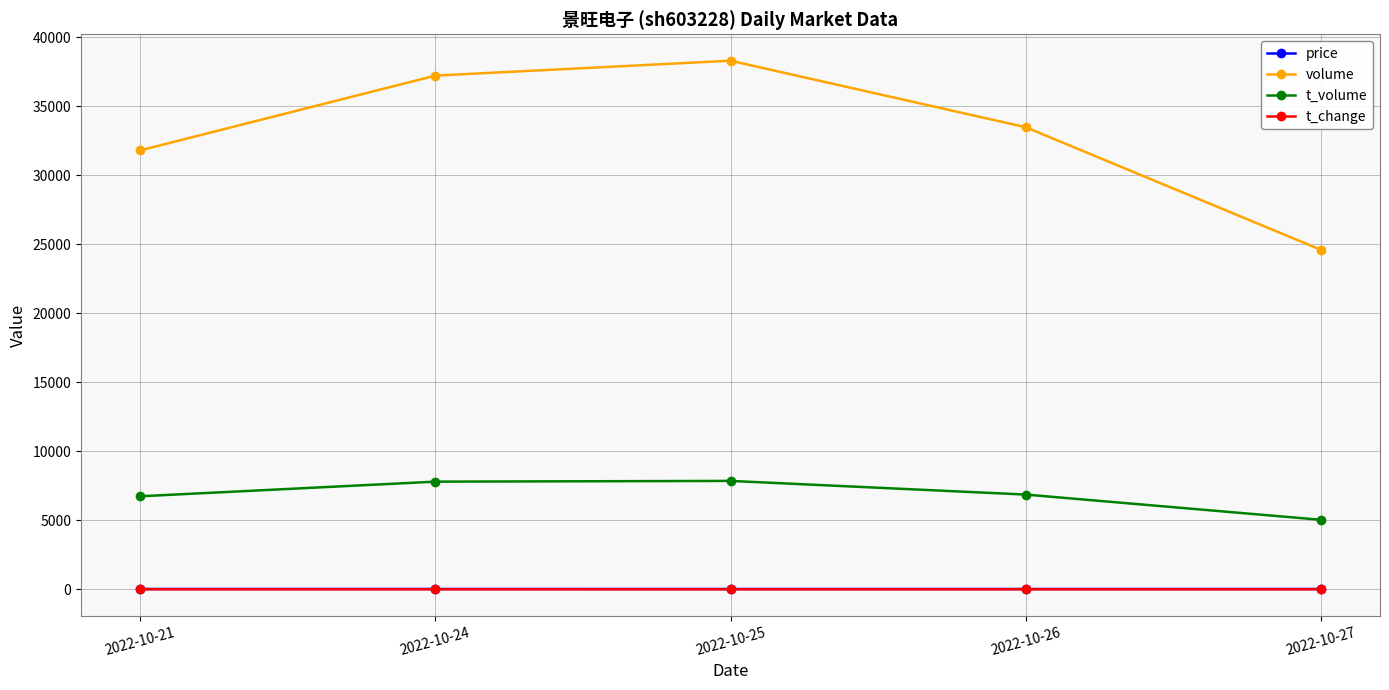

How many categories are shown in the chart?

5